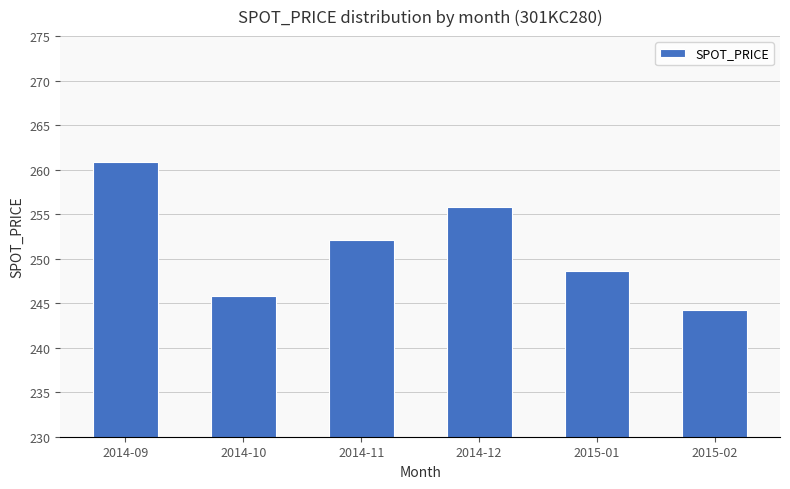

Reading left to right, list all the values displayed in this chart.

2014-09=260.8	2014-10=245.8	2014-11=252.1	2014-12=255.8	2015-01=248.6	2015-02=244.2